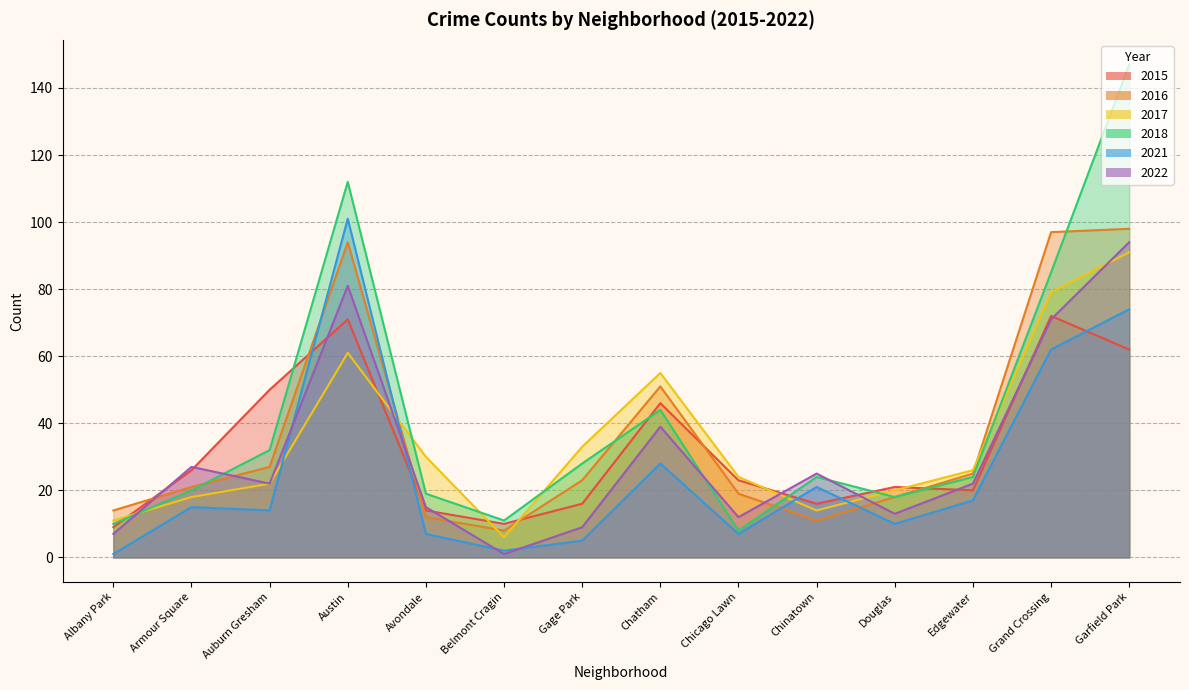

The 2021 series shows 9 at Chatham. True or false?

False